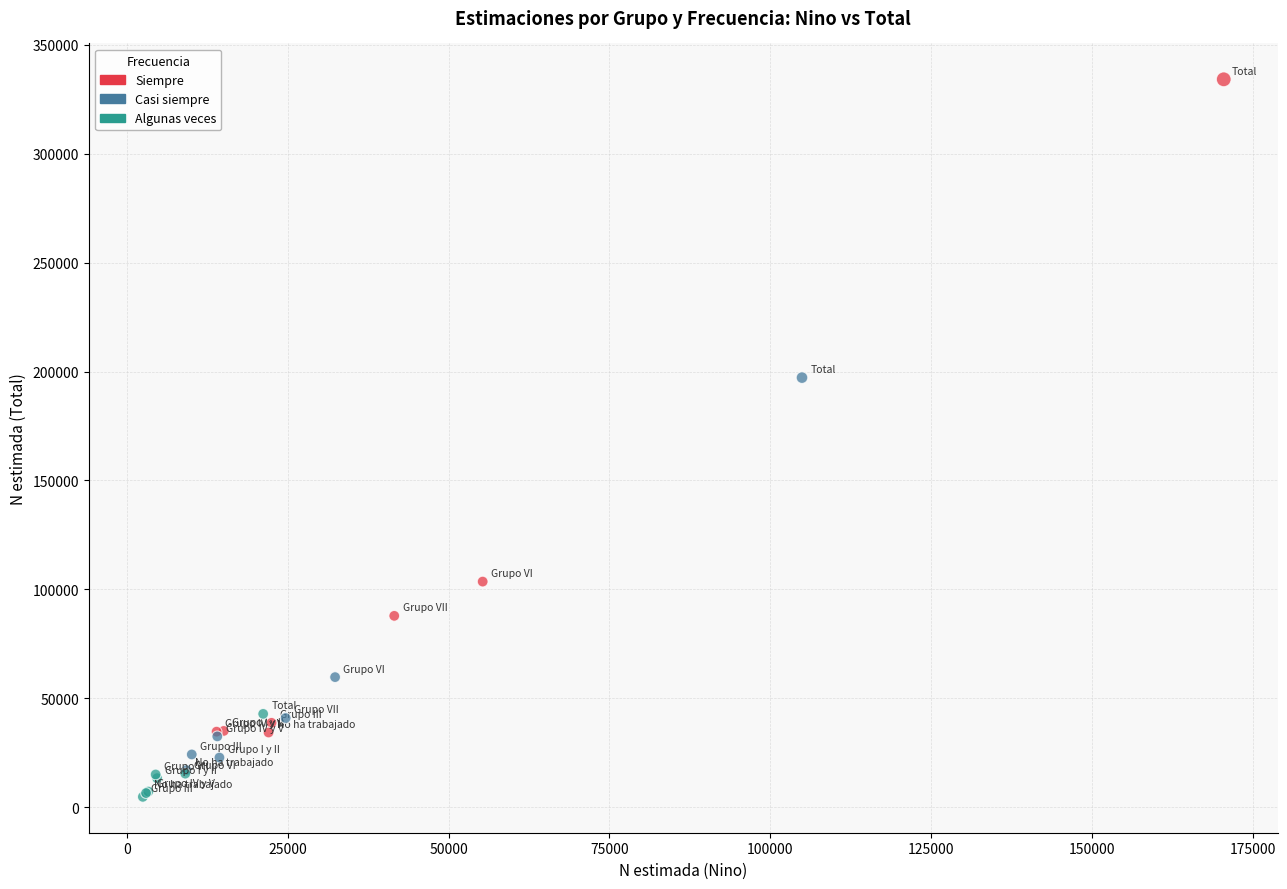

What are all the series names shown in the legend?

Siempre, Casi siempre, Algunas veces